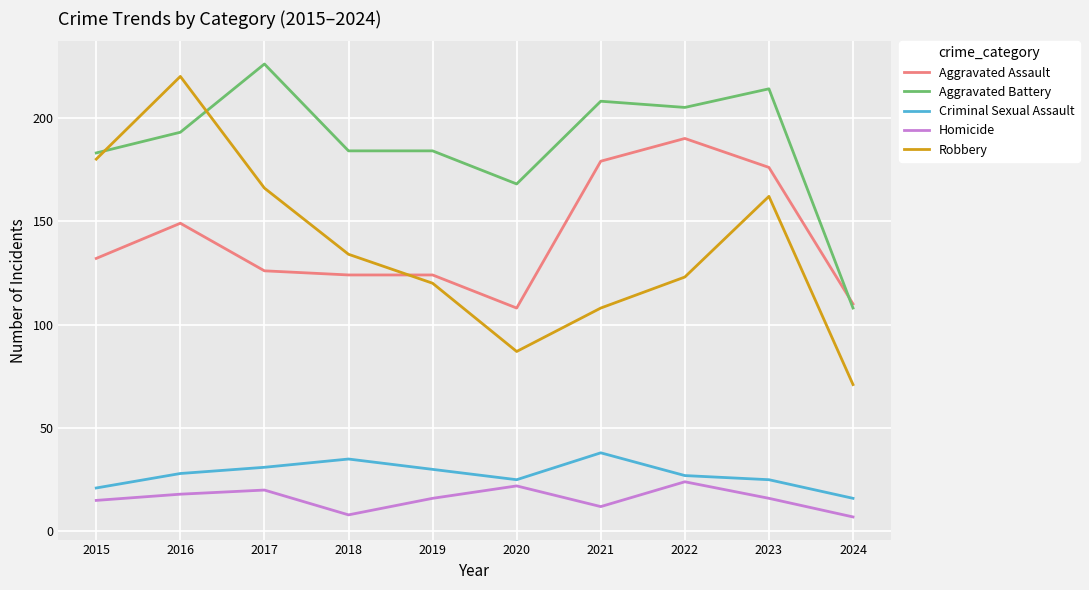

The value of Robbery at 2017 is 166. True or false?

True